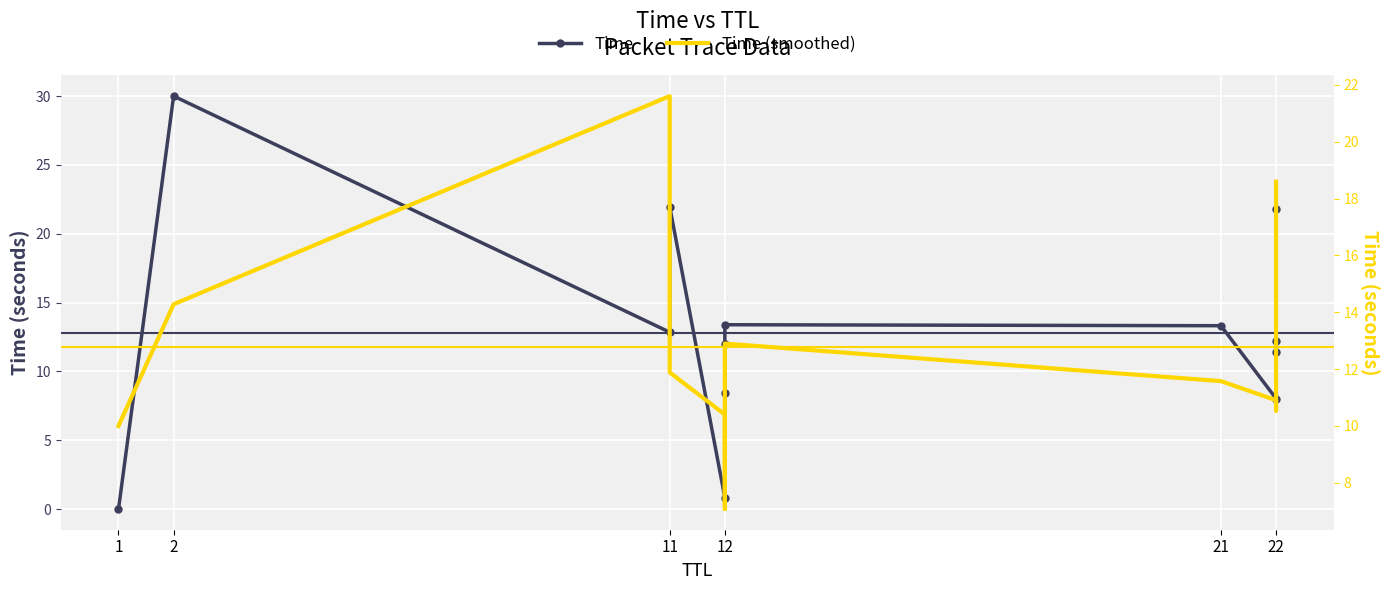

At which category does the chart reach its peak across all series?

2